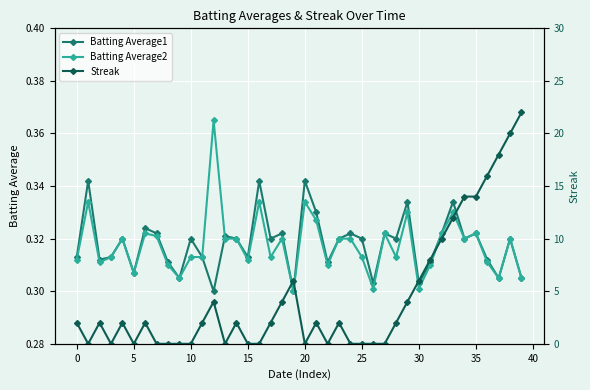

The value of Batting Average2 at 30 is 0.1. True or false?

False